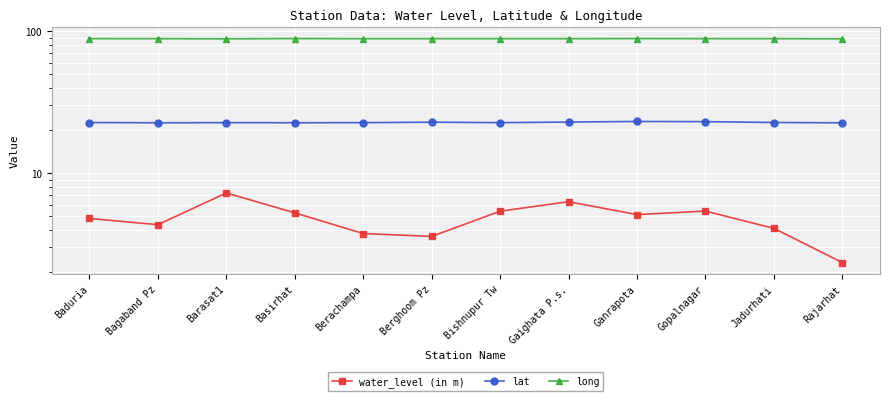

How many values in the water_level (in m) series are below 5?

6